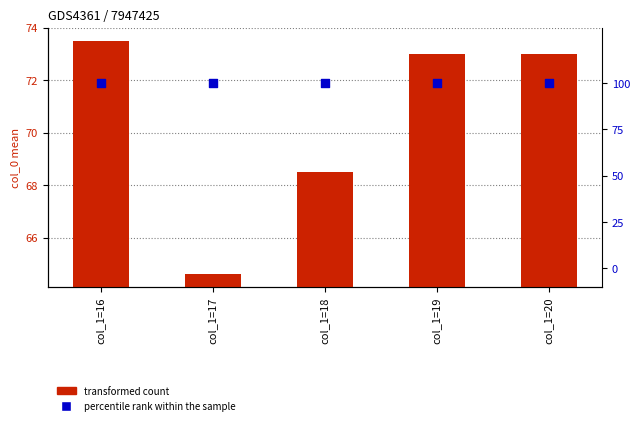

What is the total value across all series at col_1=17?

164.6